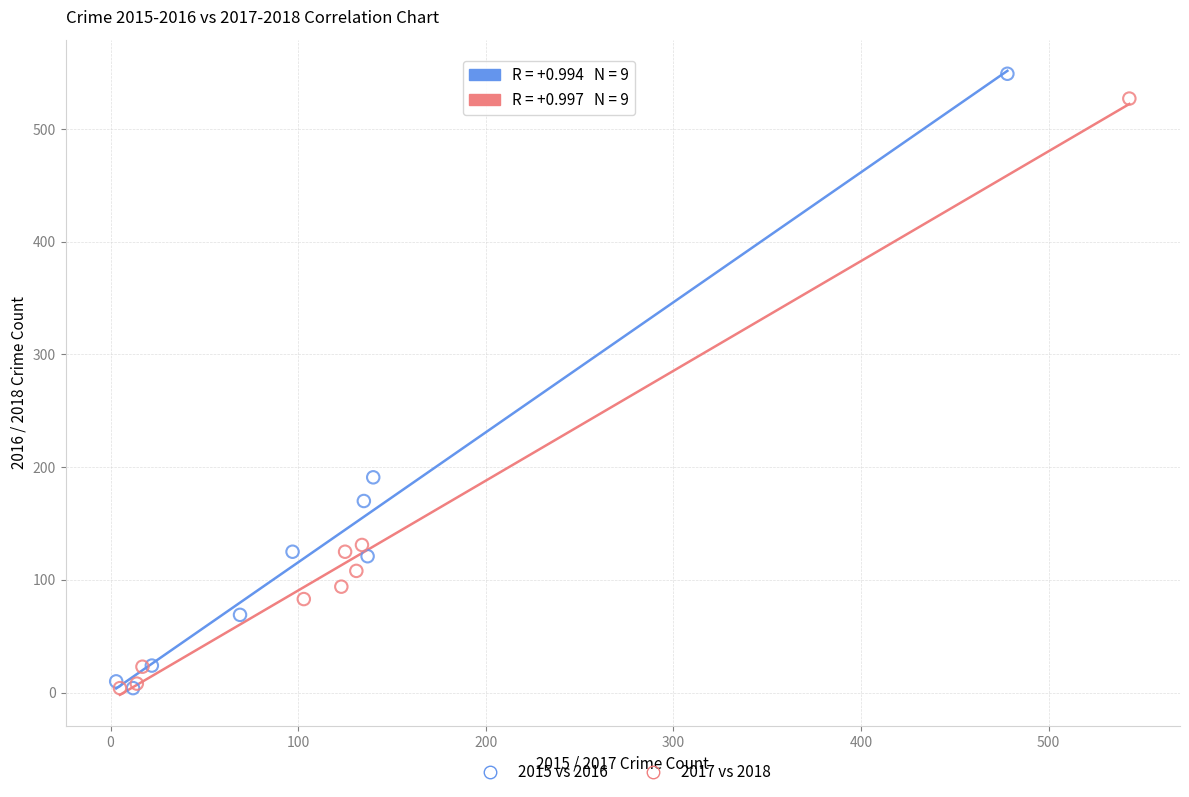

Which series contains the highest Y value?

2015 vs 2016